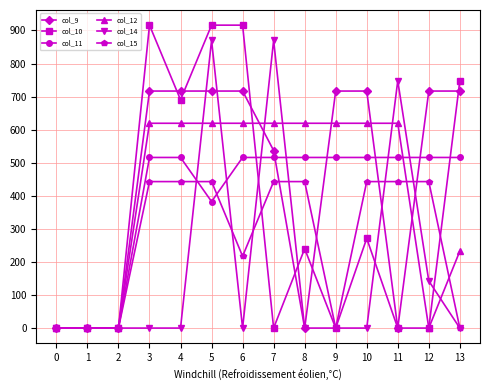

The value of col_11 at 9 is 516.0. True or false?

True